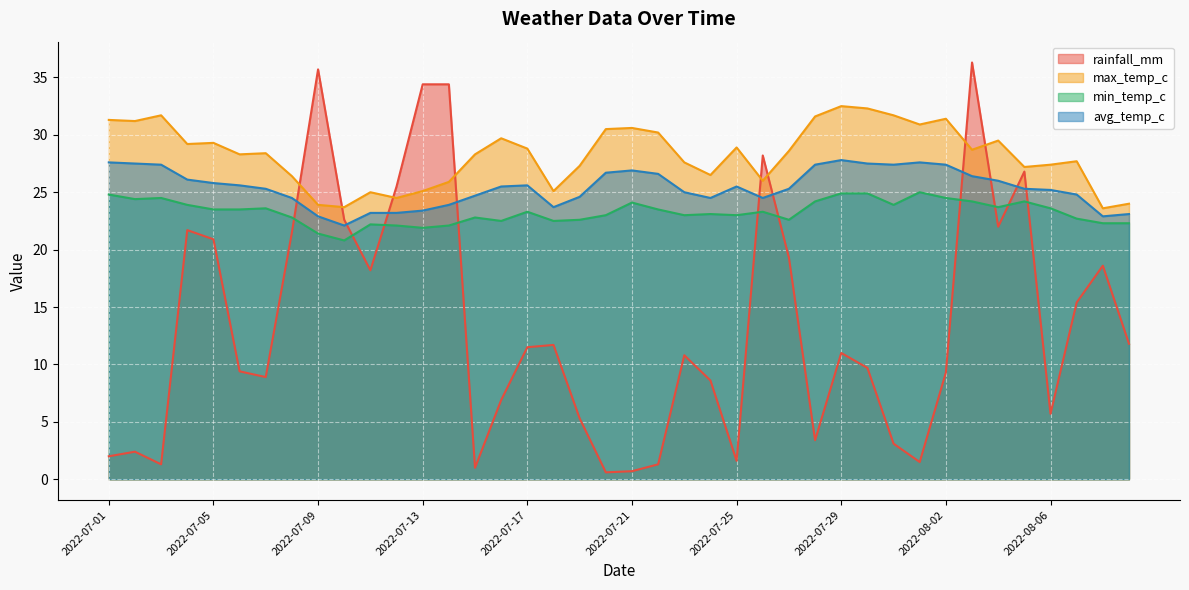

True or false: avg_temp_c and max_temp_c intersect in this chart.

False